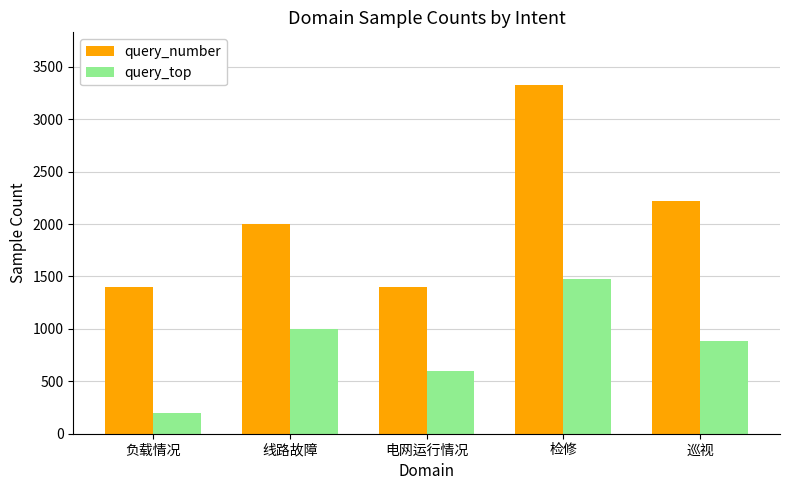

At which label is query_number closest to 2365?

巡视